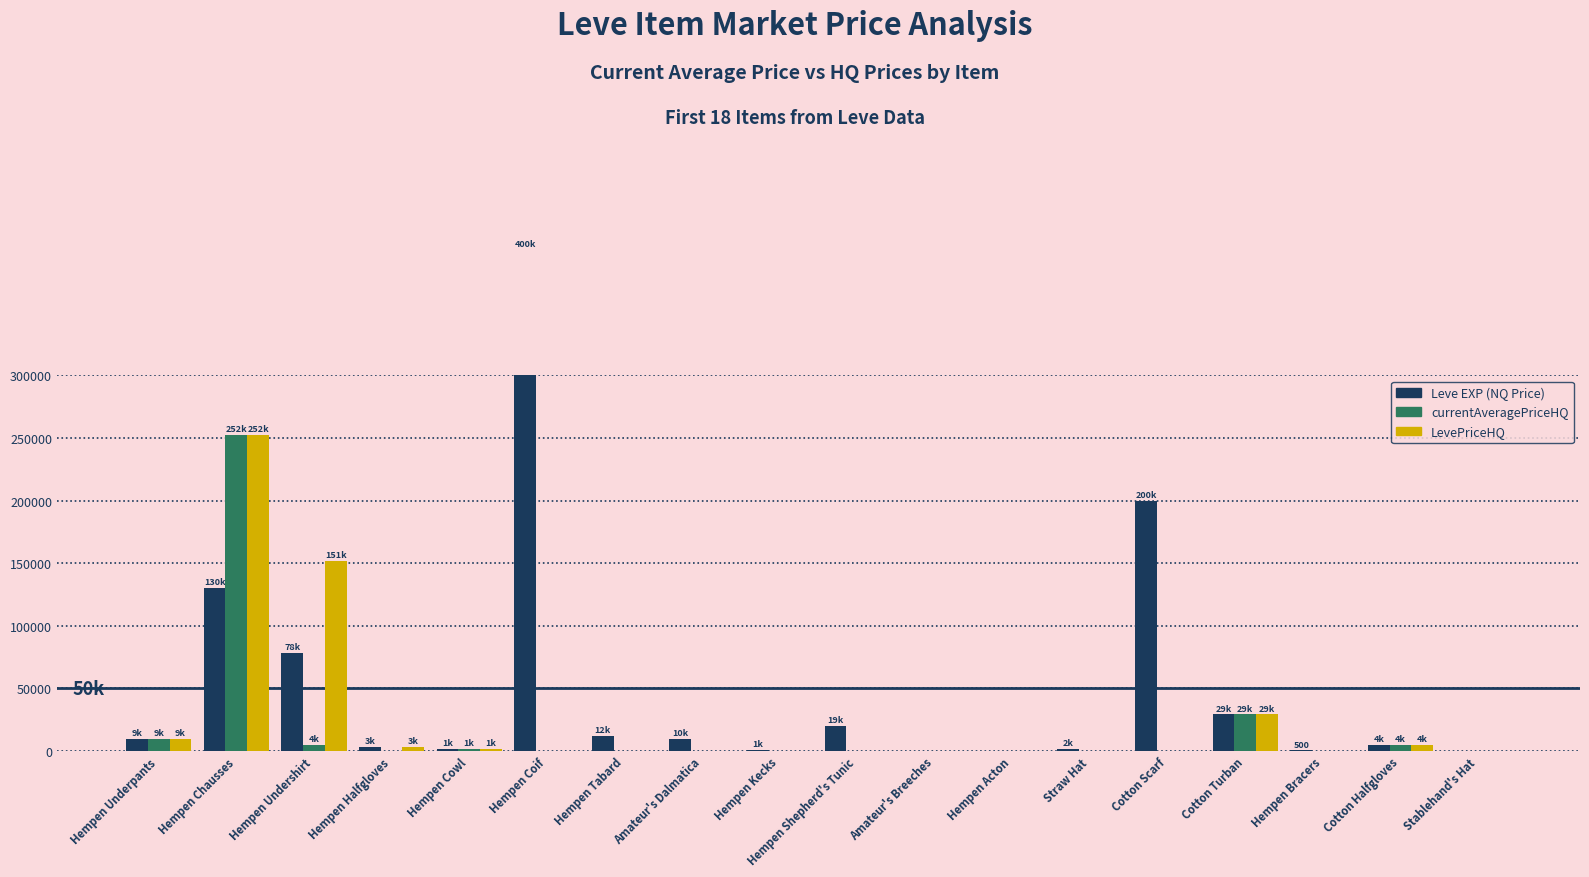

What is the label of the 8th bar from the right?

Amateur's Breeches